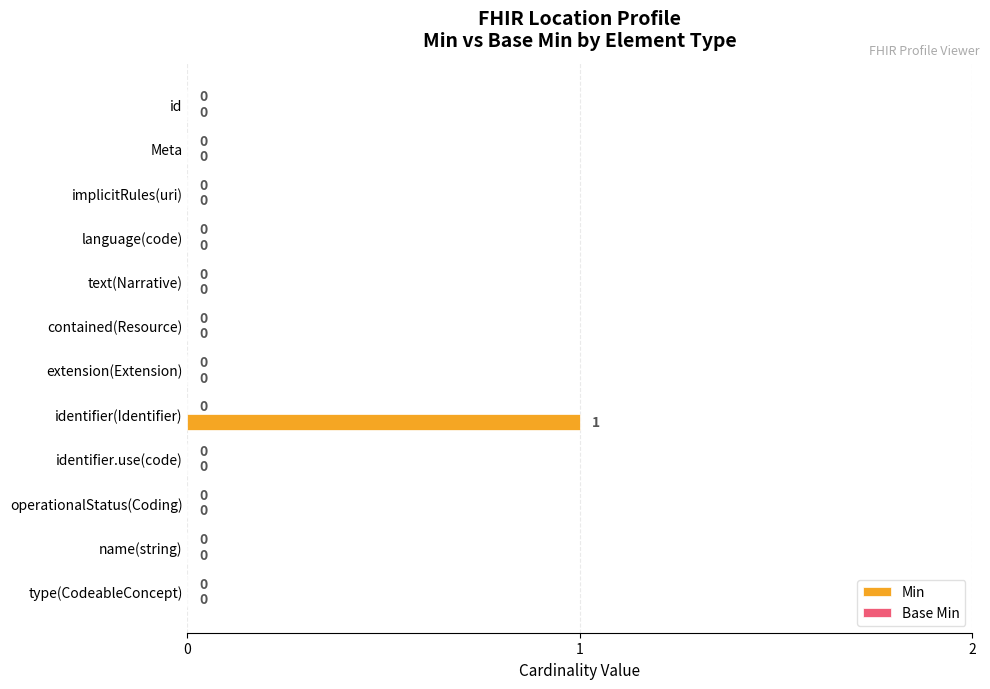

Are the bars horizontal?

Yes